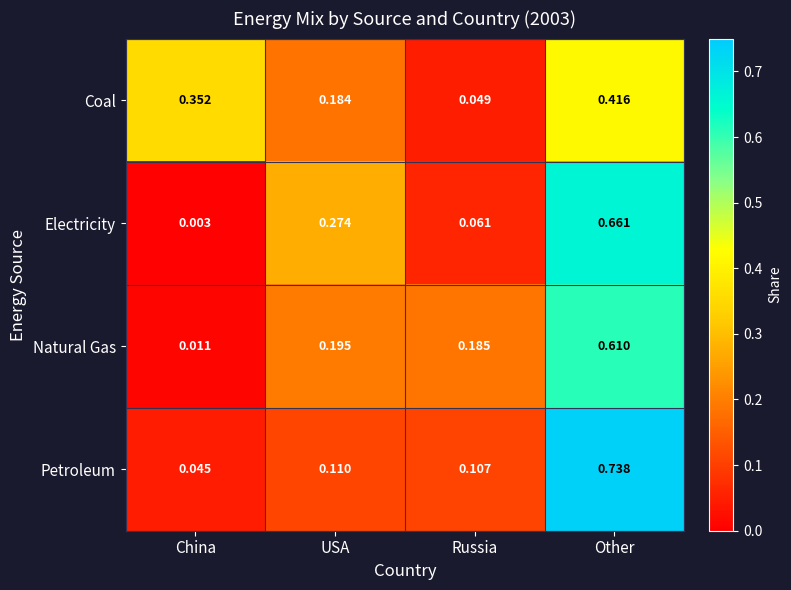

At which category is the sum across all series the highest?

Other